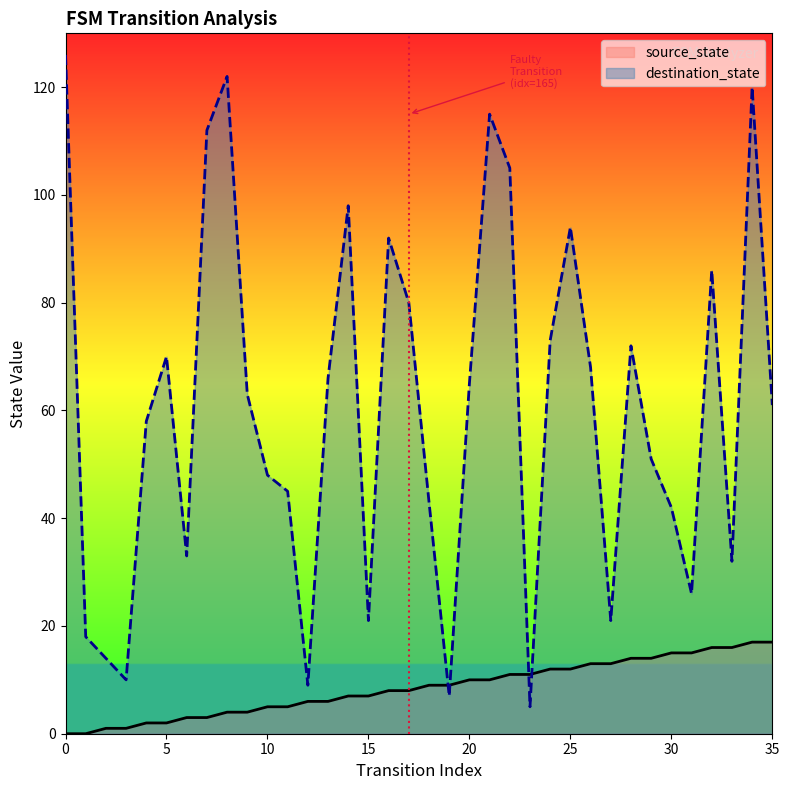

True or false: source_state has a value of 20 at 31.

False